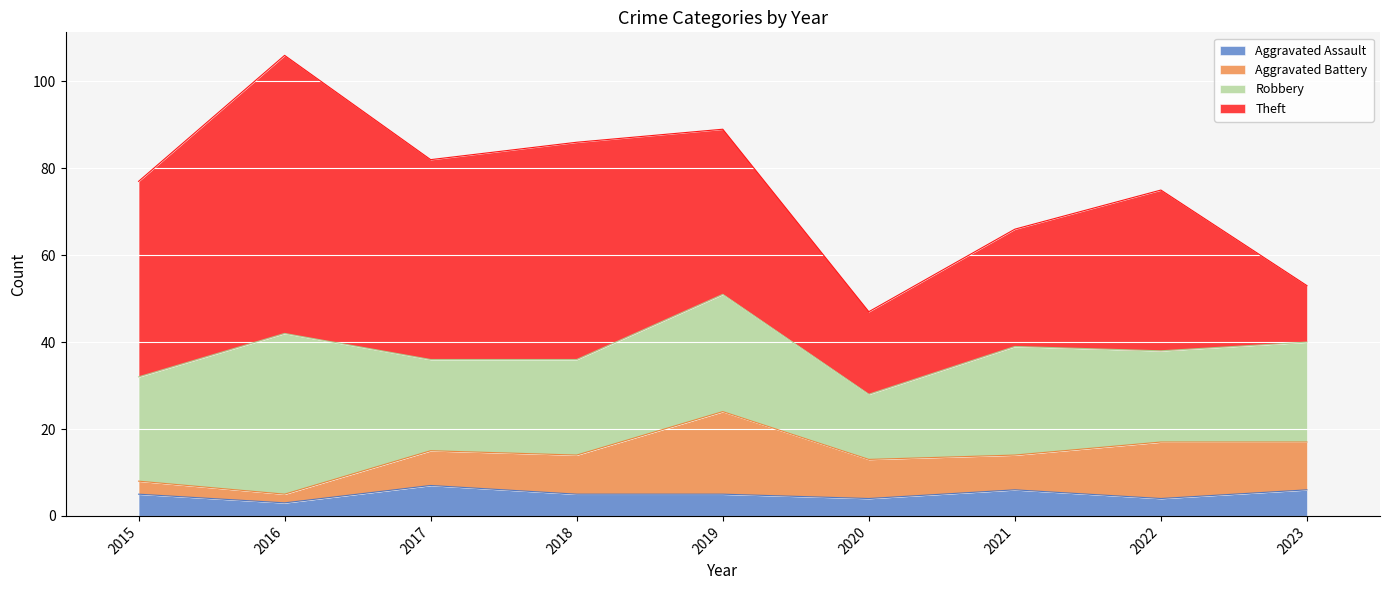

True or false: Theft and Robbery cross at least once.

True